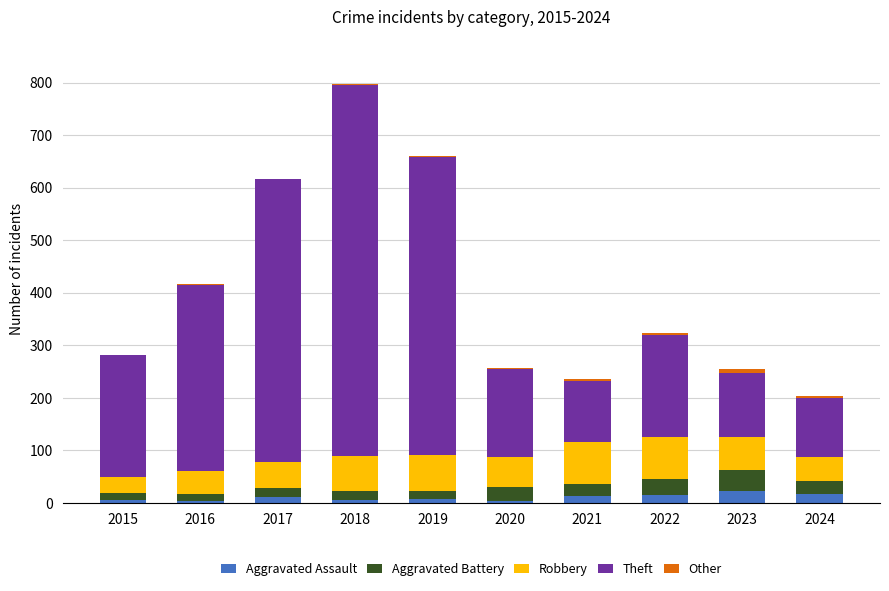

The Aggravated Assault series shows 12 at 2017. True or false?

True